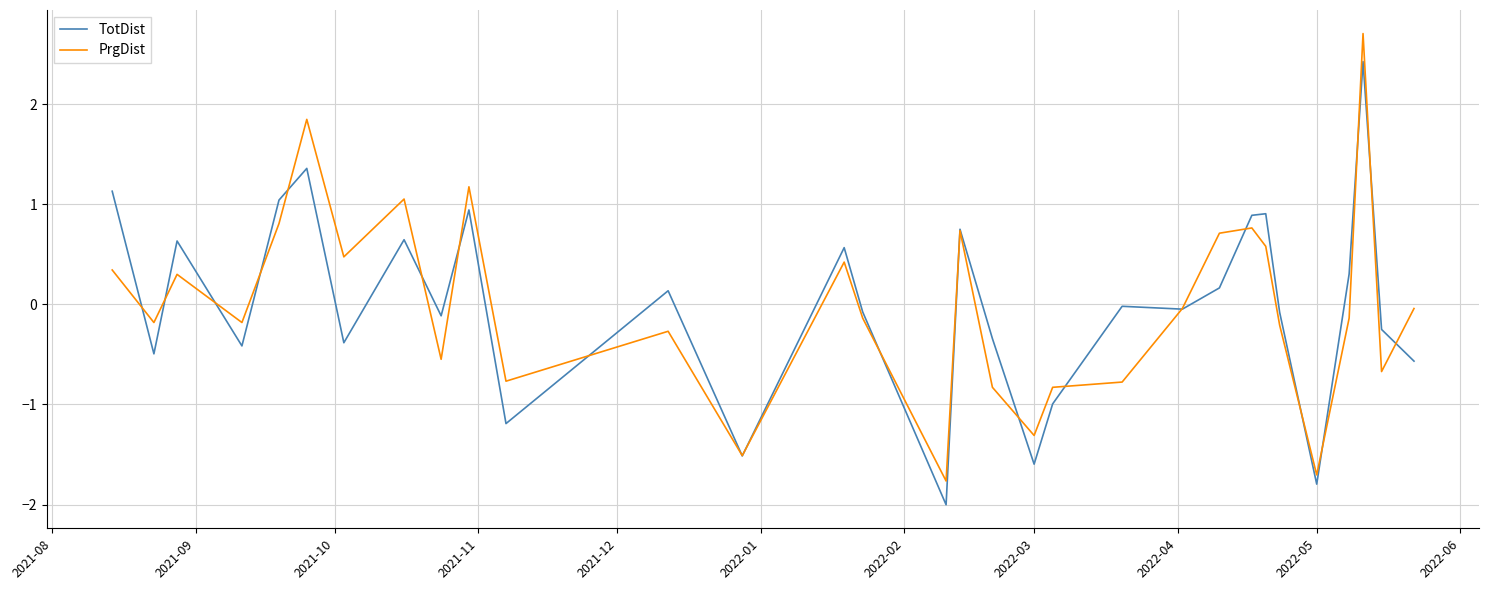

What is the lowest value of the TotDist series?

-2.0